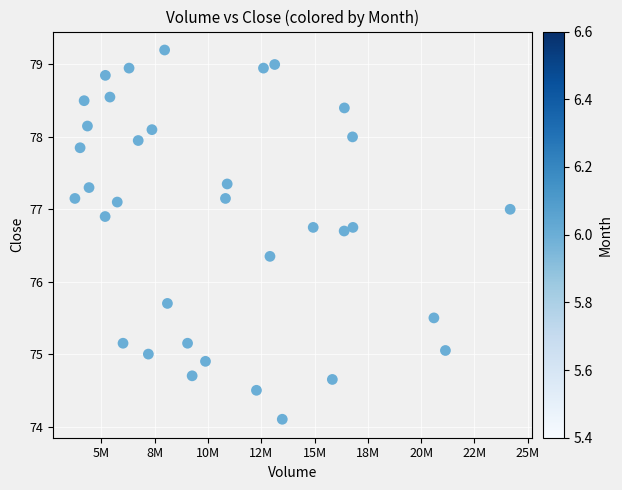

What is the range of Y values (max minus min)?

5.1